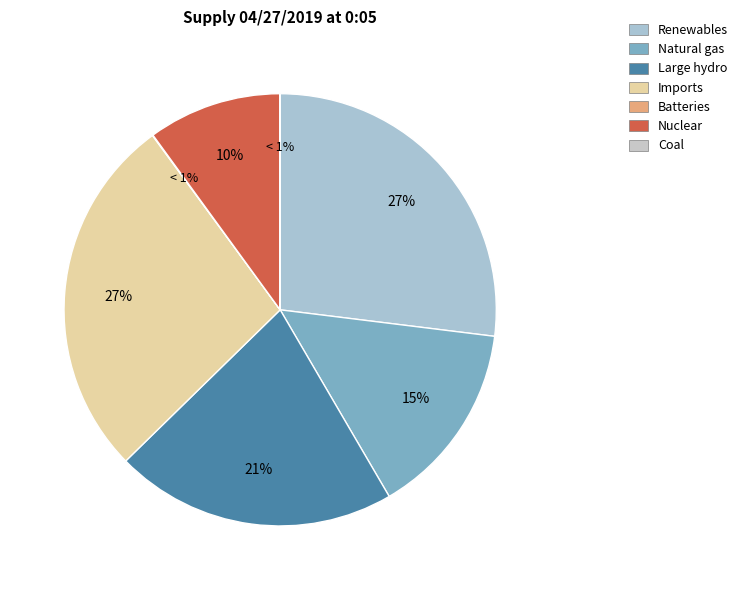

How many segments does this pie chart have?

7